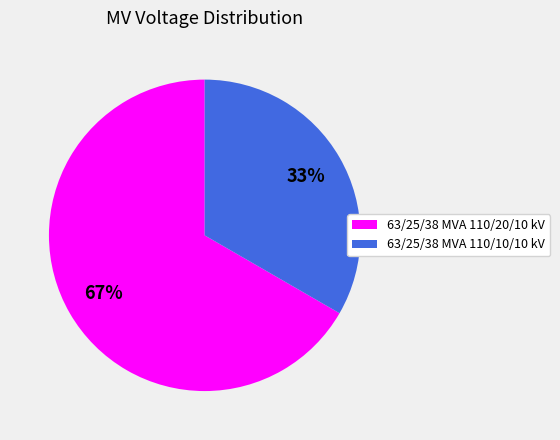

Which category accounts for the majority?

63/25/38 MVA 110/20/10 kV